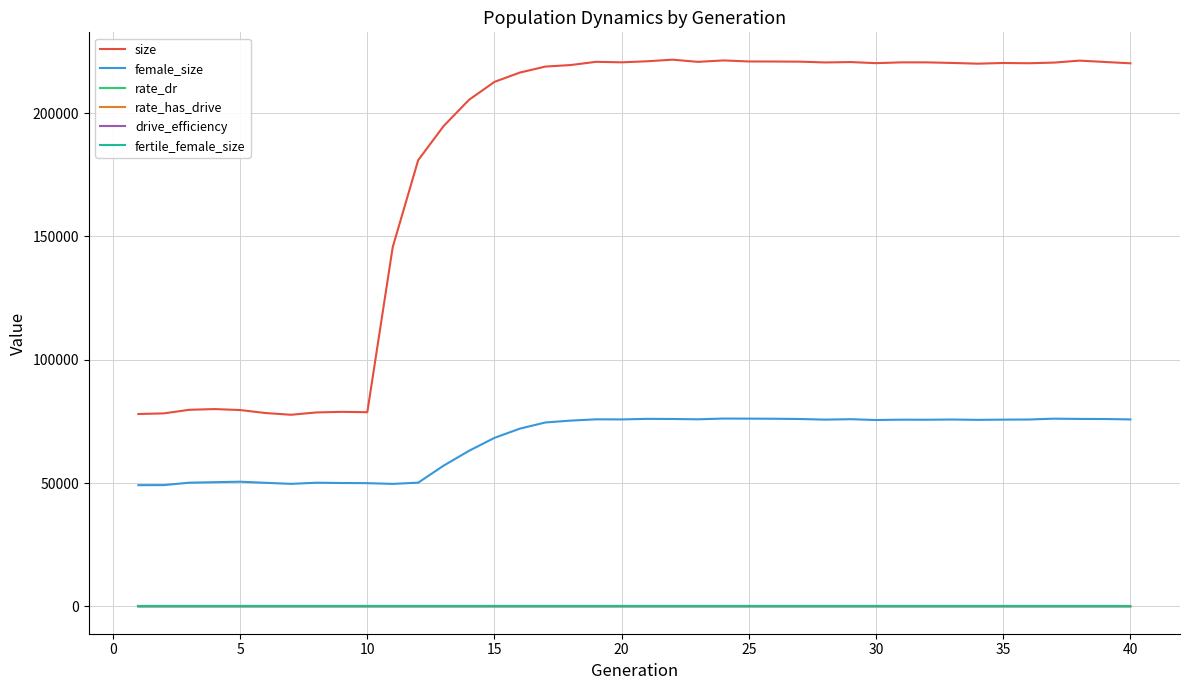

What is the maximum value shown in the chart?

221699.0